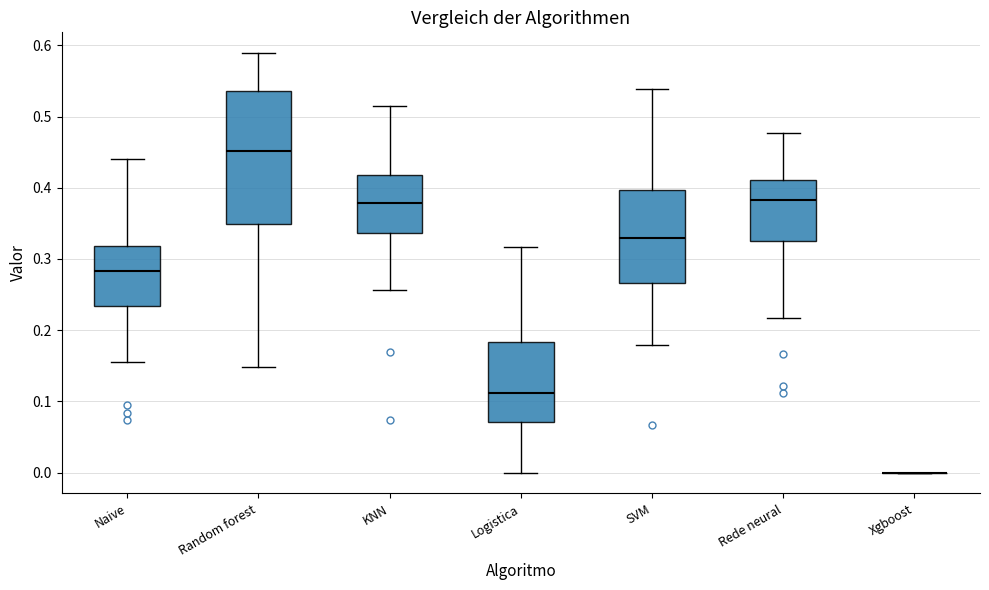

Reading left to right, read every box against the y-axis: the position of its median line, the range the box covers, and the ends of its whiskers. The values are not printed on the chart, so give them approximately, as read against the axis.

Naive: median 0.28, box 0.23 to 0.32, whiskers 0.16 to 0.44
Random forest: median 0.45, box 0.35 to 0.54, whiskers 0.15 to 0.59
KNN: median 0.38, box 0.34 to 0.42, whiskers 0.26 to 0.51
Logistica: median 0.11, box 0.07 to 0.18, whiskers 0.00 to 0.32
SVM: median 0.33, box 0.27 to 0.40, whiskers 0.18 to 0.54
Rede neural: median 0.38, box 0.32 to 0.41, whiskers 0.22 to 0.48
Xgboost: box collapsed to a line at 0.00, whiskers 0.00 to 0.00